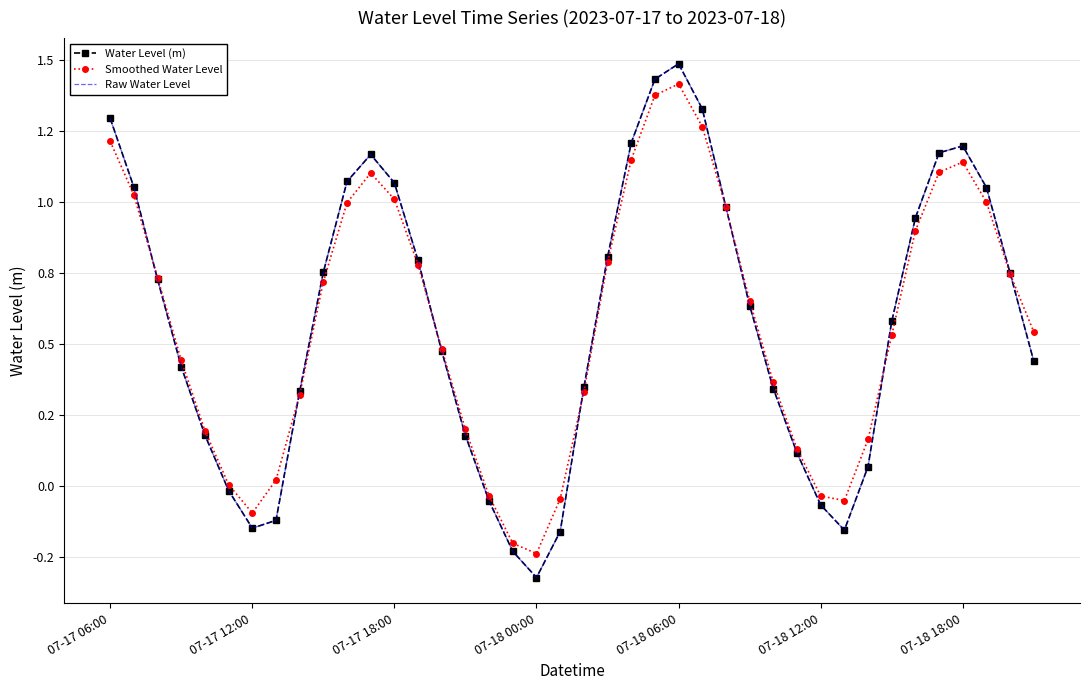

At which category does the chart reach its minimum across all series?

07-18 00:00